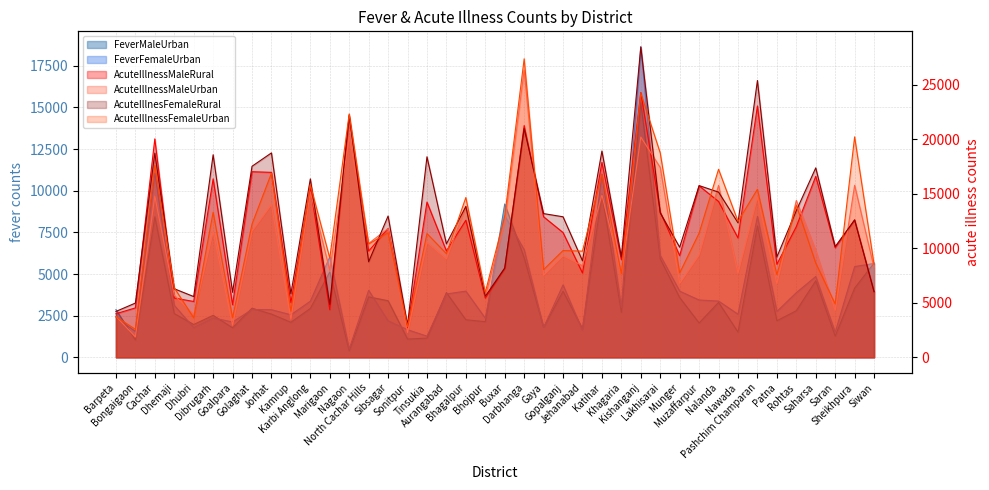

List the series in order of their peak value, highest first.

AcuteIllnesFemaleRural, AcuteIllnessFemaleUrban, AcuteIllnessMaleUrban, AcuteIllnessMaleRural, FeverFemaleUrban, FeverMaleUrban